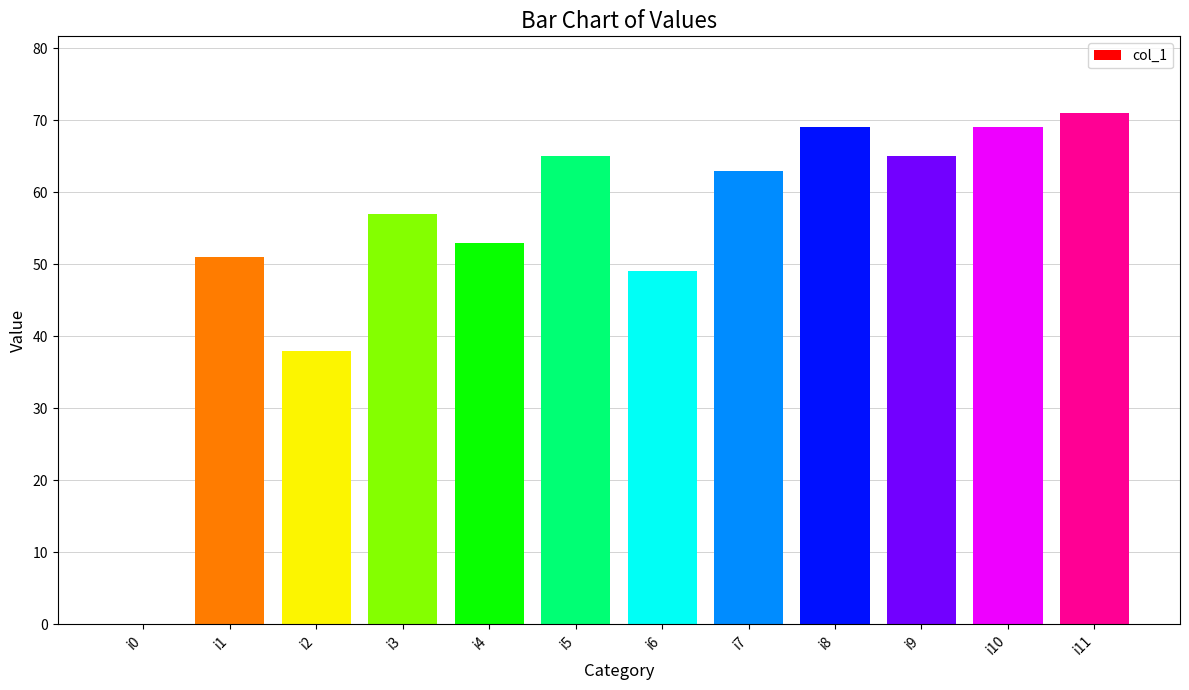

Between i3 and i8, which is larger?

i8